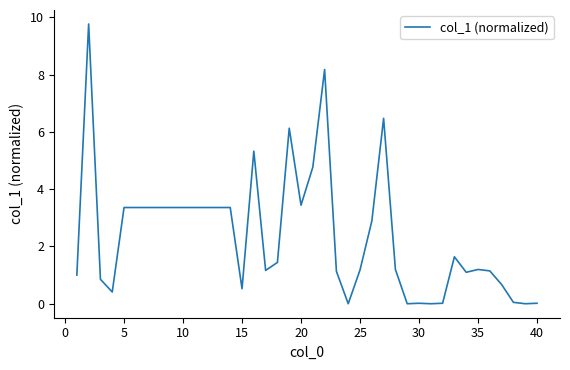

True or false: there are more than 0 points higher than both neighbors.

True